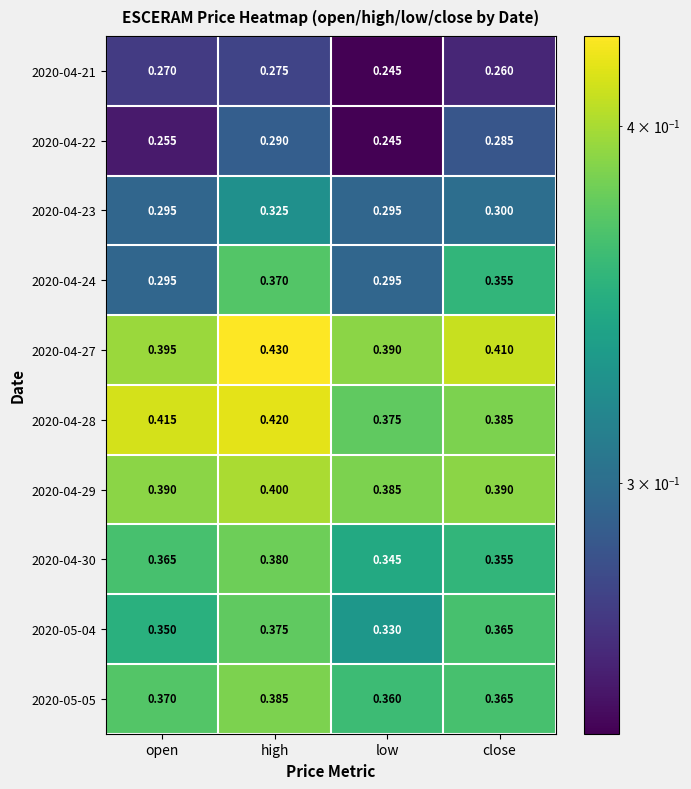

List the labels in order of 2020-04-28 value, smallest first.

low, close, open, high